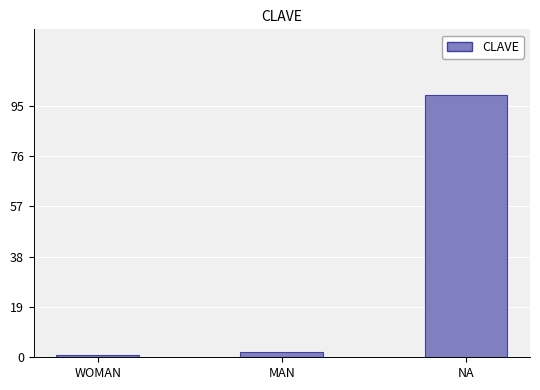

Which label corresponds to the largest value in the chart?

NA